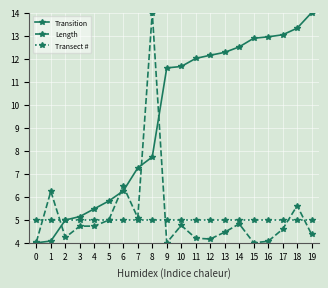

True or false: Transect # has a value of 5.0 at 7.

True